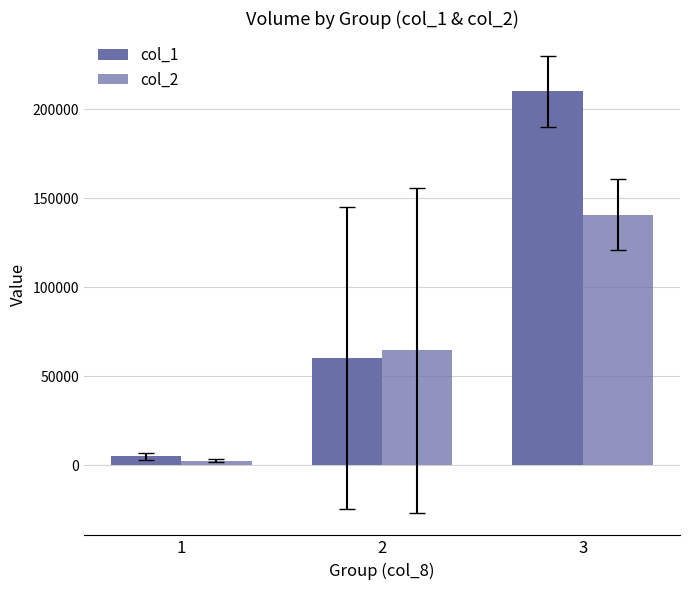

Are the bars horizontal?

No